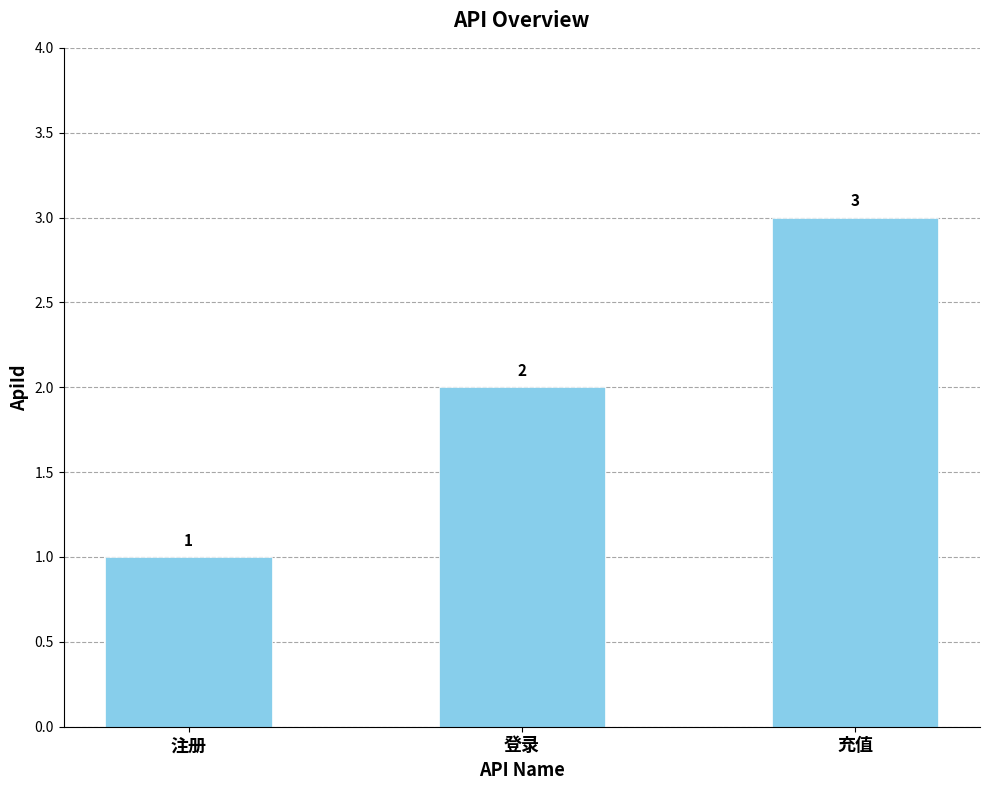

At which category does the chart reach its peak across all series?

充值